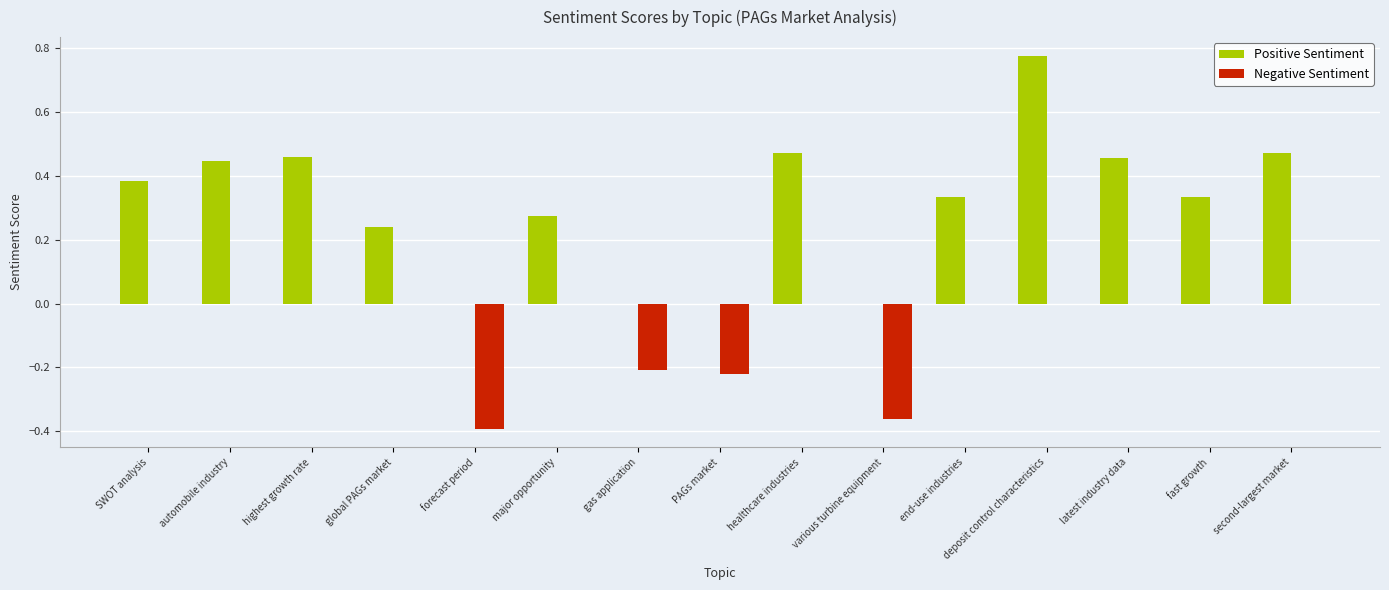

How many series are shown in this chart?

2